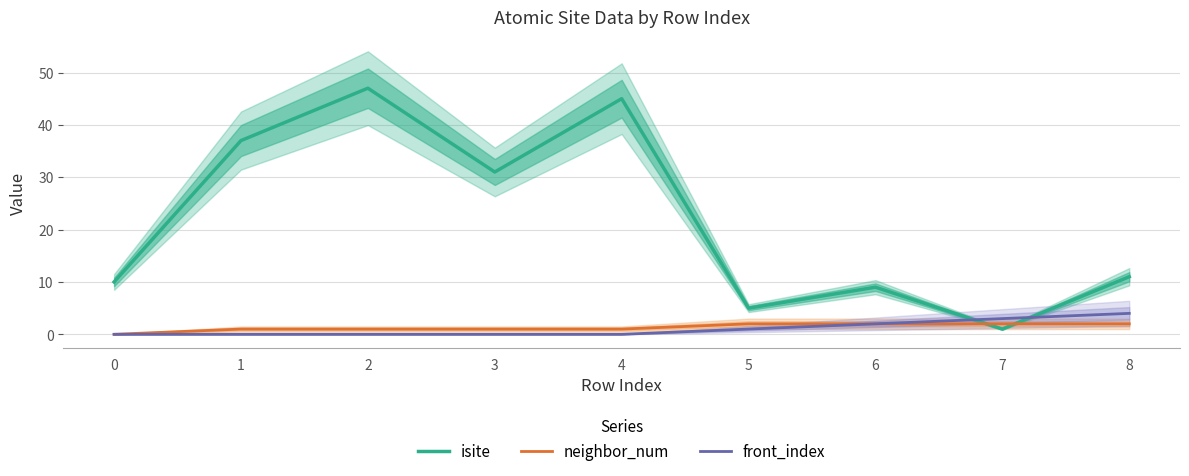

What is the average value of the isite series?

22